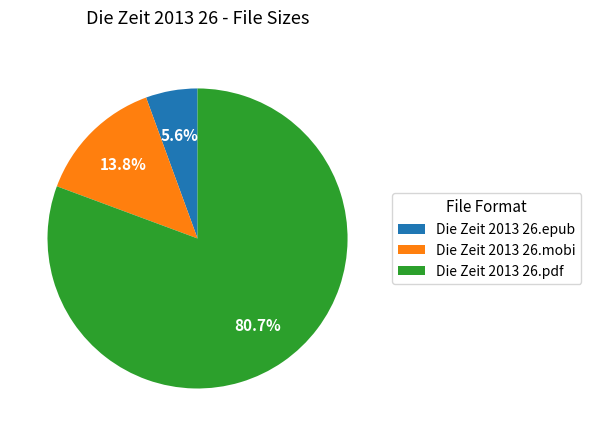

True or false: Die Zeit 2013 26.mobi accounts for 14% of the total.

True